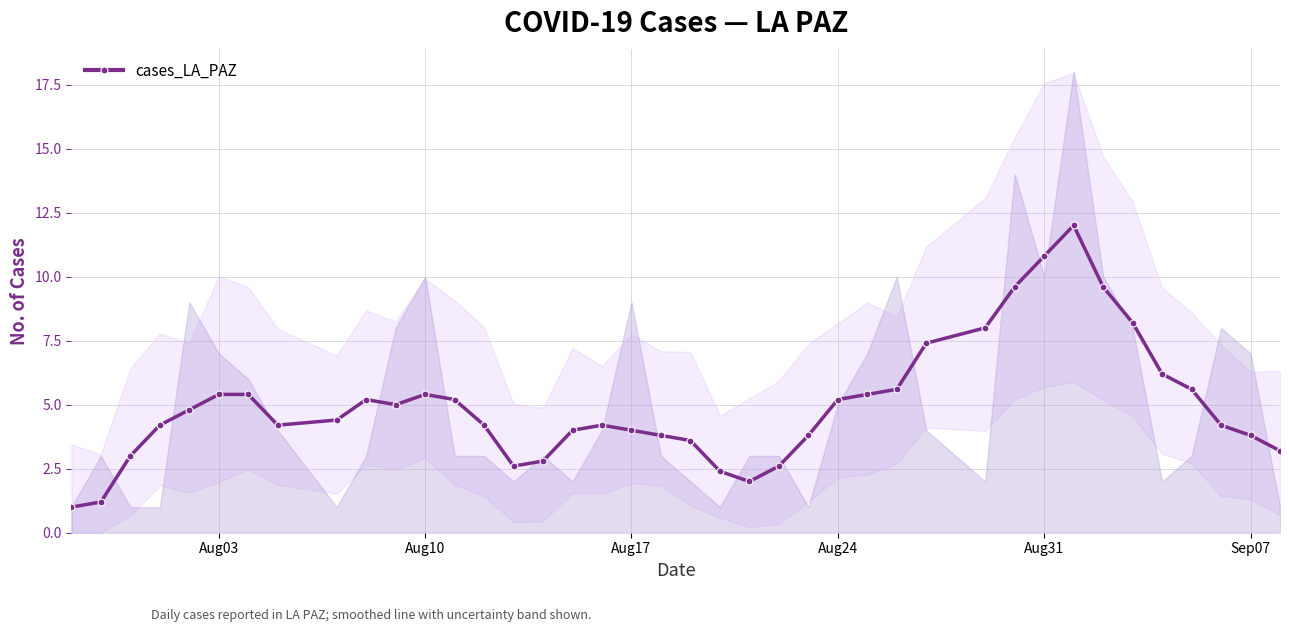

The value of cases_LA_PAZ at Sep07 is 6.2. True or false?

False